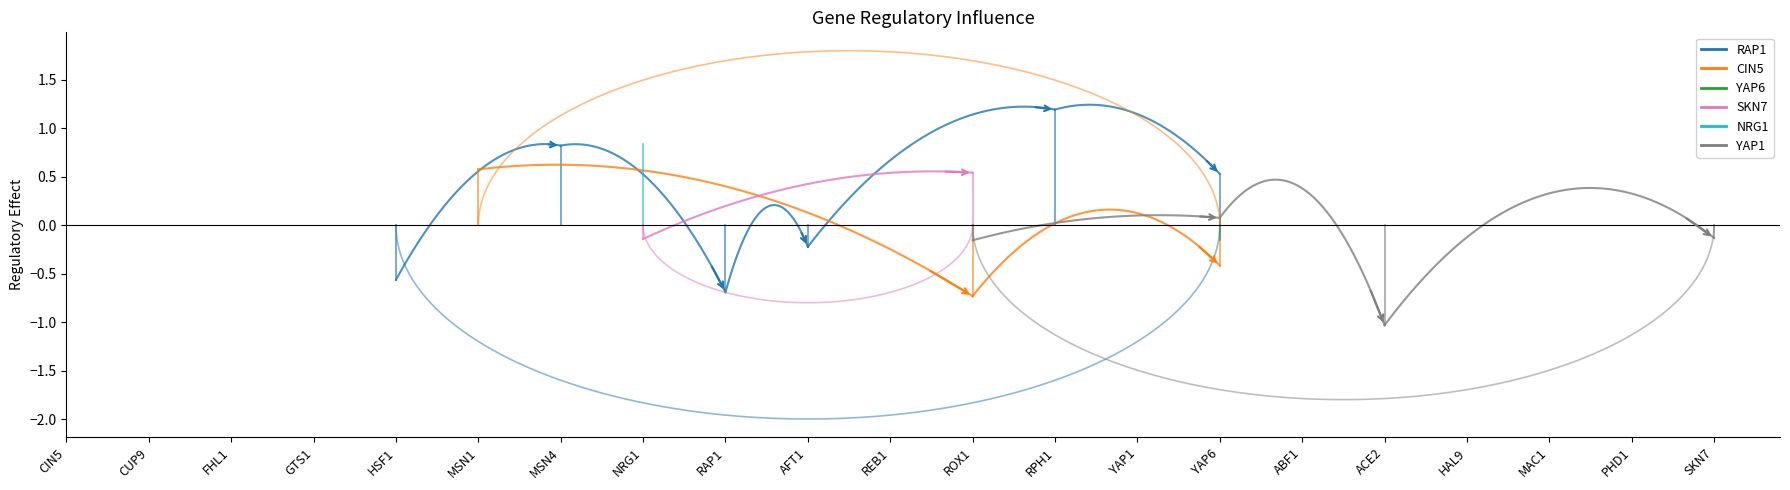

What is the minimum value for SKN7?

-0.1